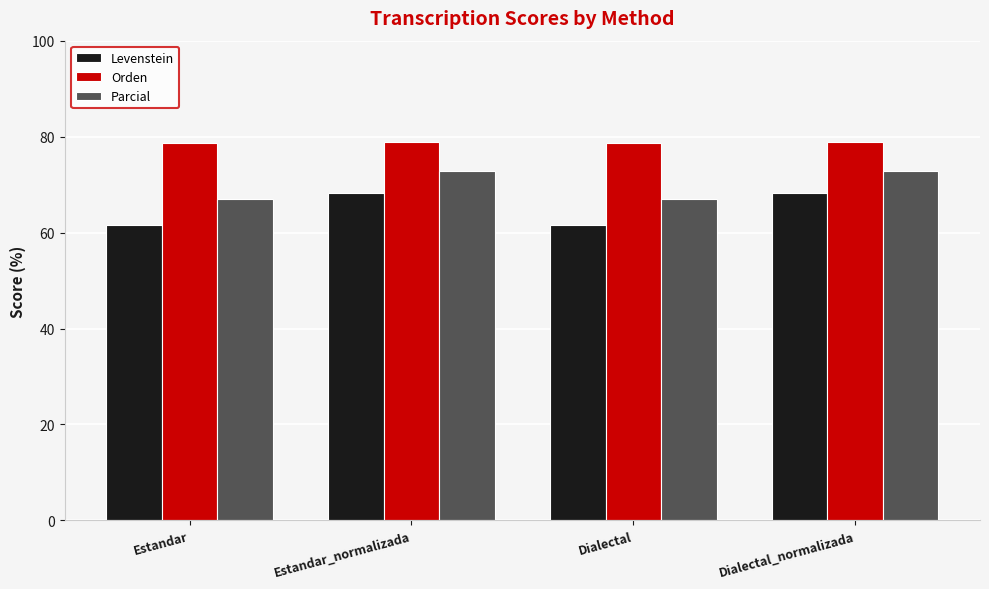

What is the greatest value displayed?

78.8